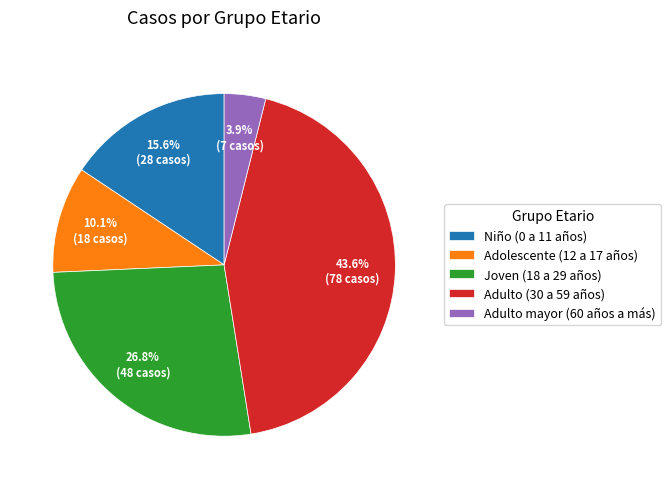

What is the largest slice in the pie chart?

Adulto (30 a 59 años)